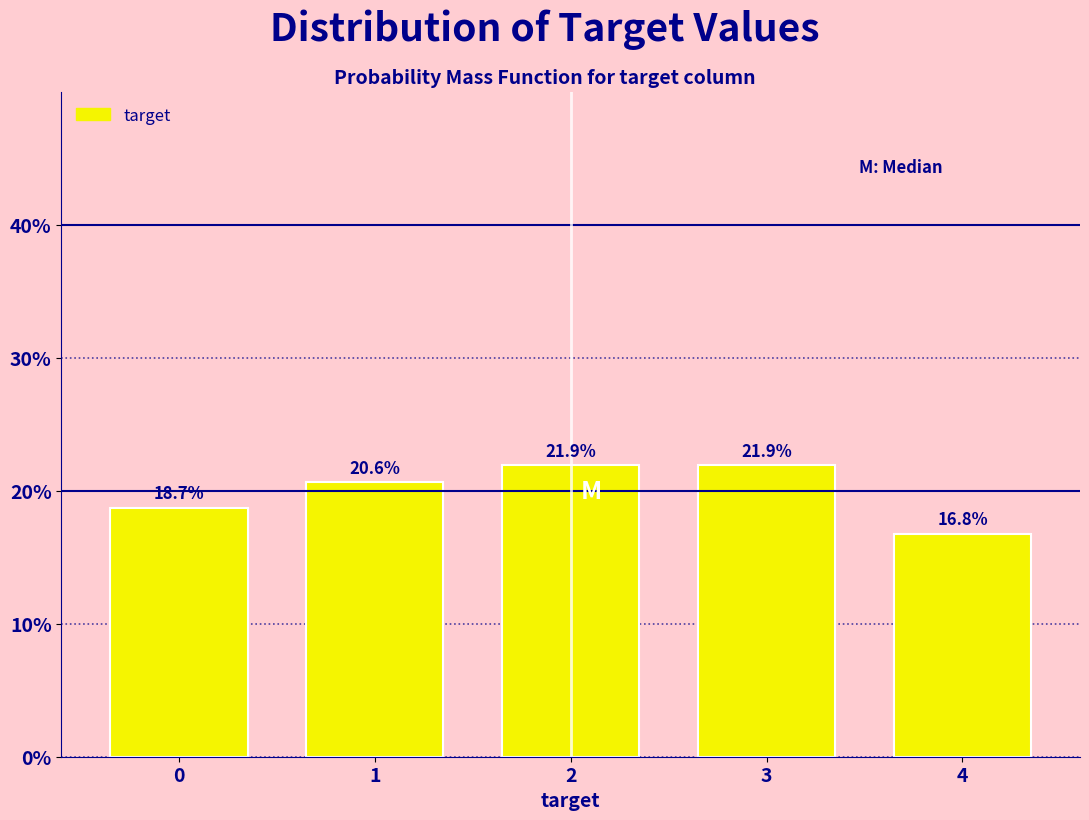

Reading left to right, list all the values displayed in this chart.

0=18.7	1=20.6	2=21.9	3=21.9	4=16.8